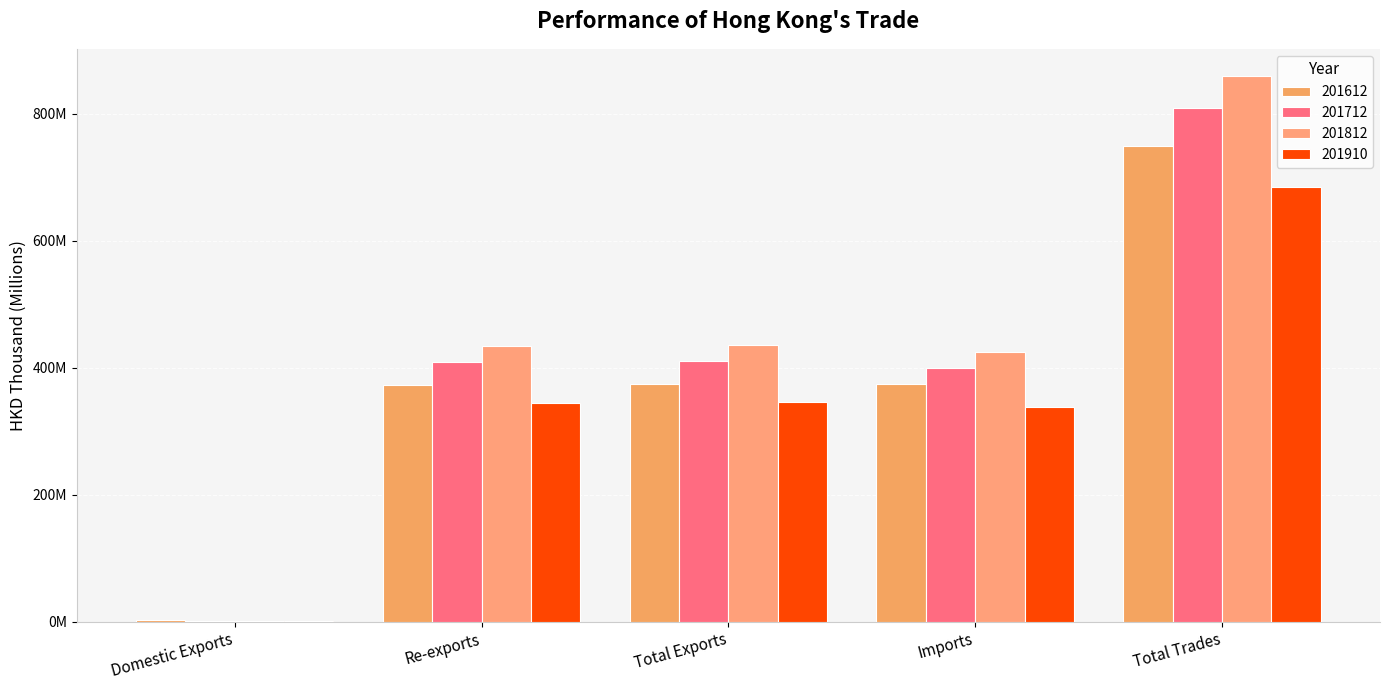

What is the sum of the 201910 values at Total Exports and Total Trades?

1030.0